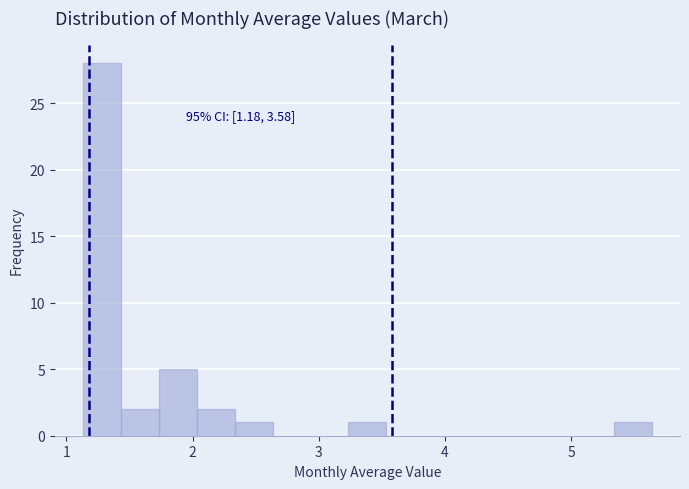

Read against the x-axis, roughly where is the centre of the tallest bar?

1.3